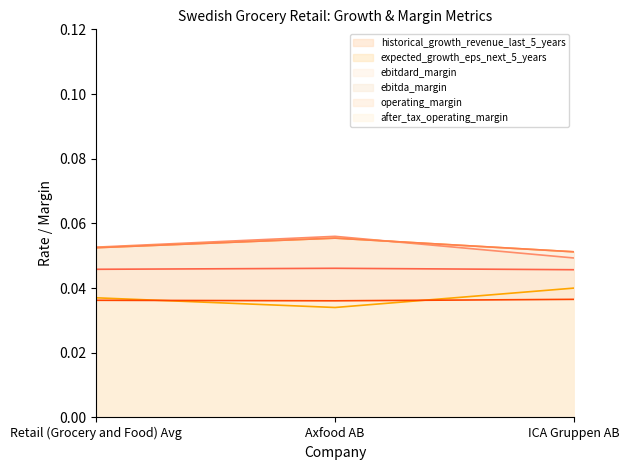

Which category has the highest value across all series?

Axfood AB